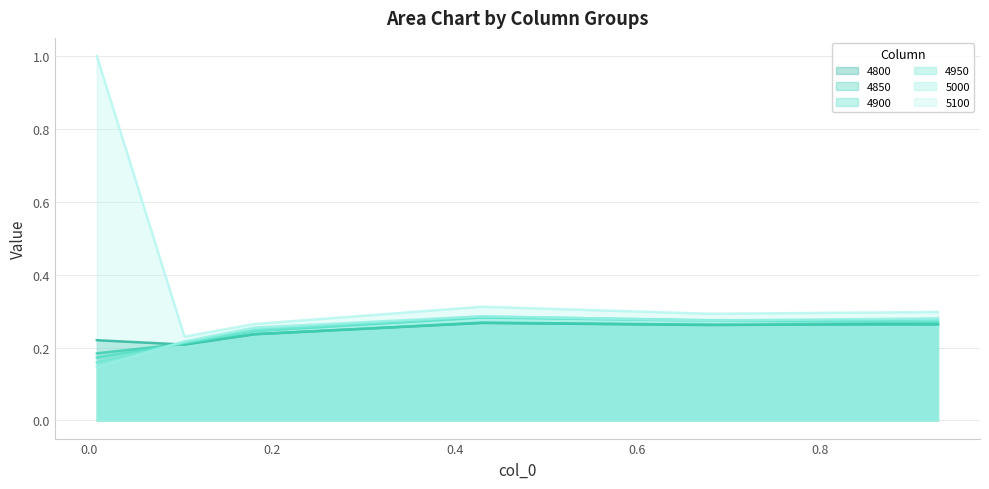

The value of 5000 at 0.1041095890410959 is 0.1. True or false?

False